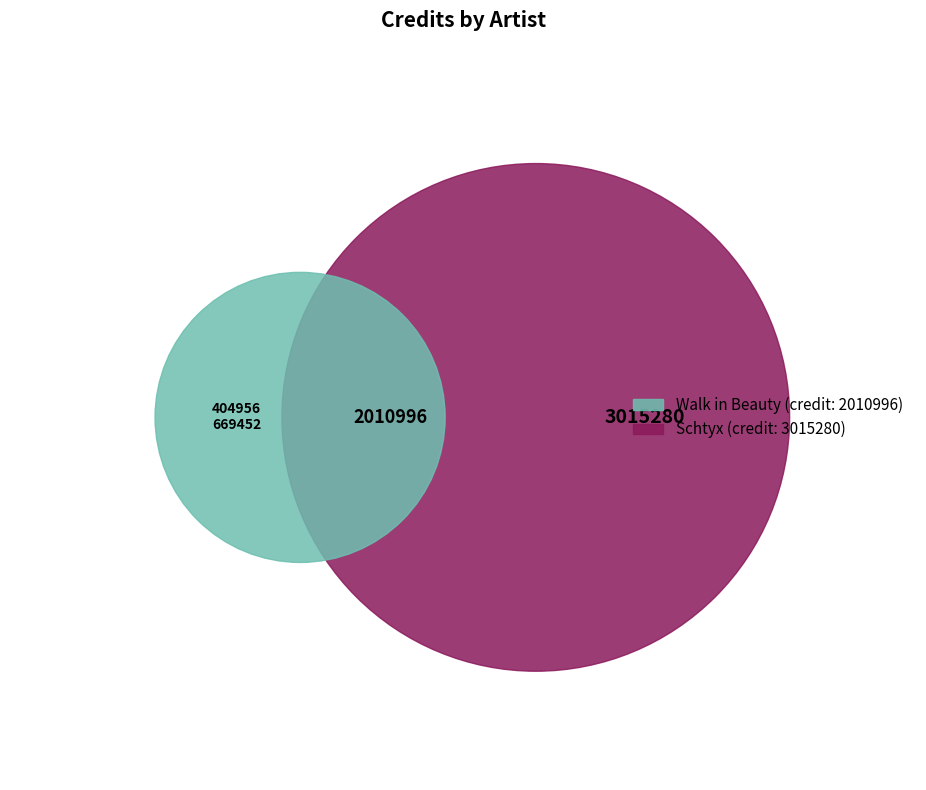

How many slices are in this pie chart?

3